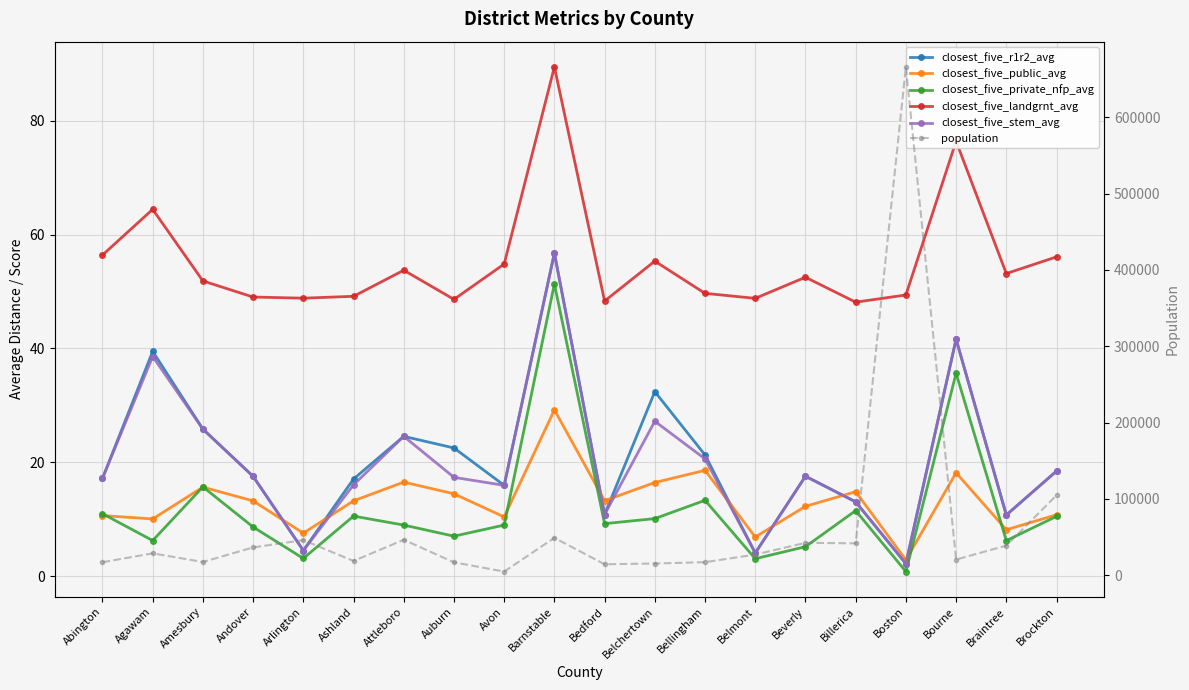

At Bedford, list the series in order from smallest to largest.

closest_five_private_nfp_avg, closest_five_r1r2_avg, closest_five_stem_avg, closest_five_public_avg, closest_five_landgrnt_avg, population